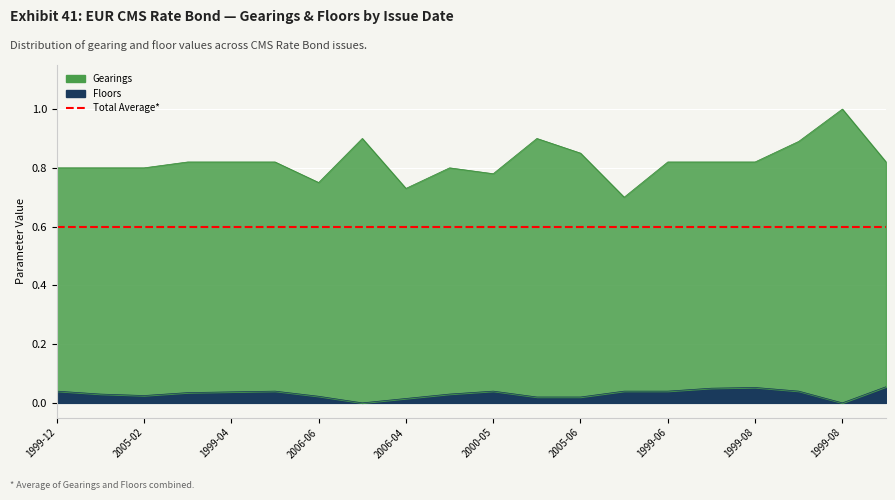

At which category does Gearings reach its first local valley?

2006-06